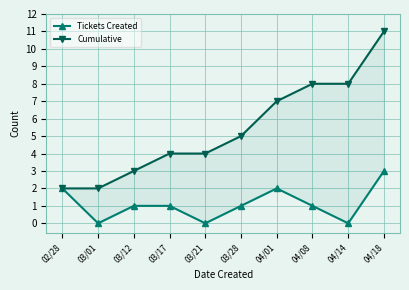

Is it true that Tickets Created equals 4 at 04/01?

False